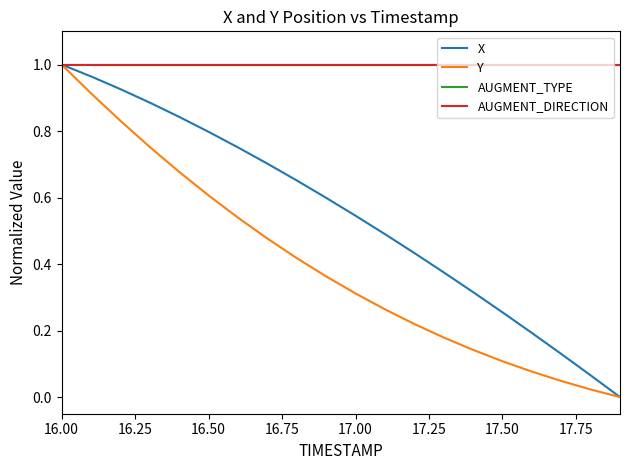

Rank the series by their maximum value, from lowest to highest.

X, Y, AUGMENT_TYPE, AUGMENT_DIRECTION